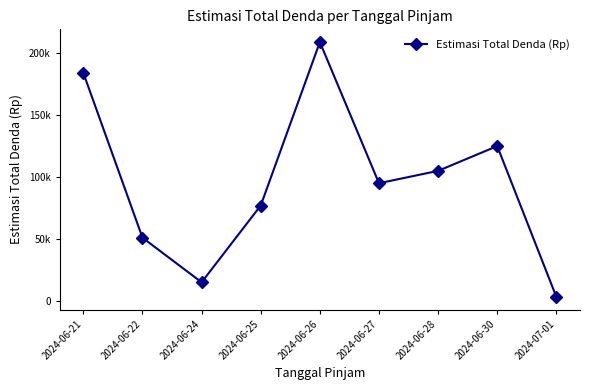

Does the chart have visible grid lines?

No